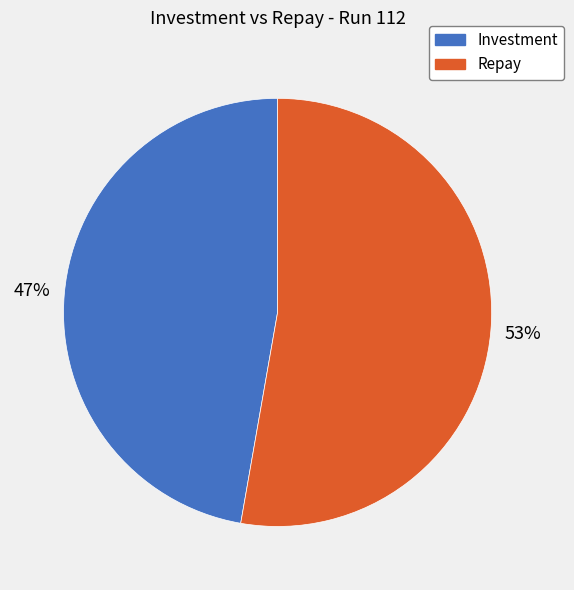

To the nearest percent, what is the difference between the largest and smallest slice percentages?

6%